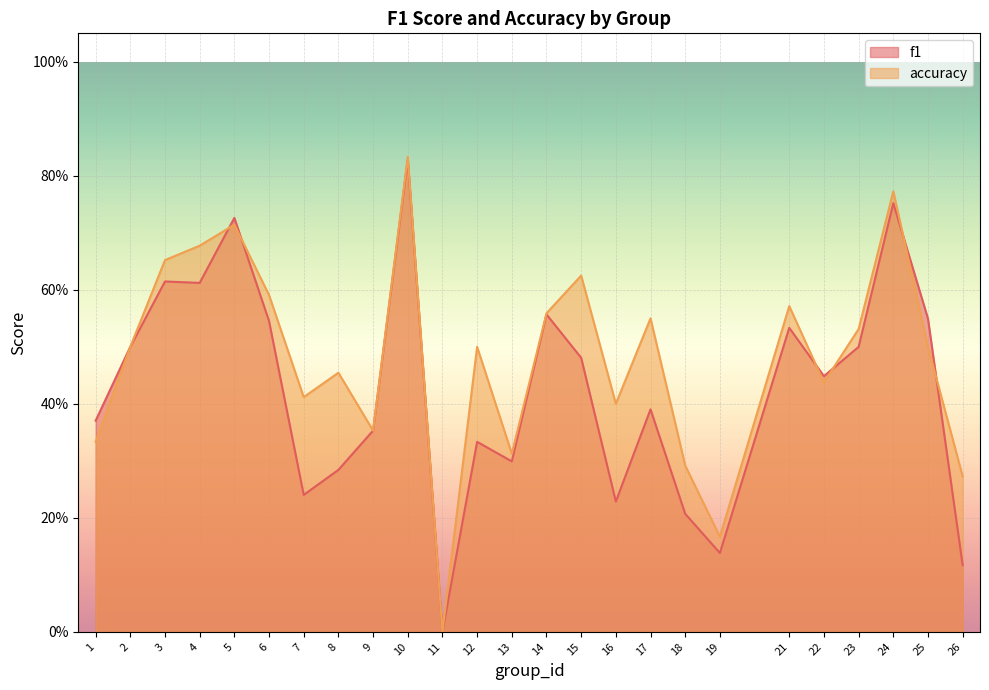

Read the accuracy value at 7.

0.4